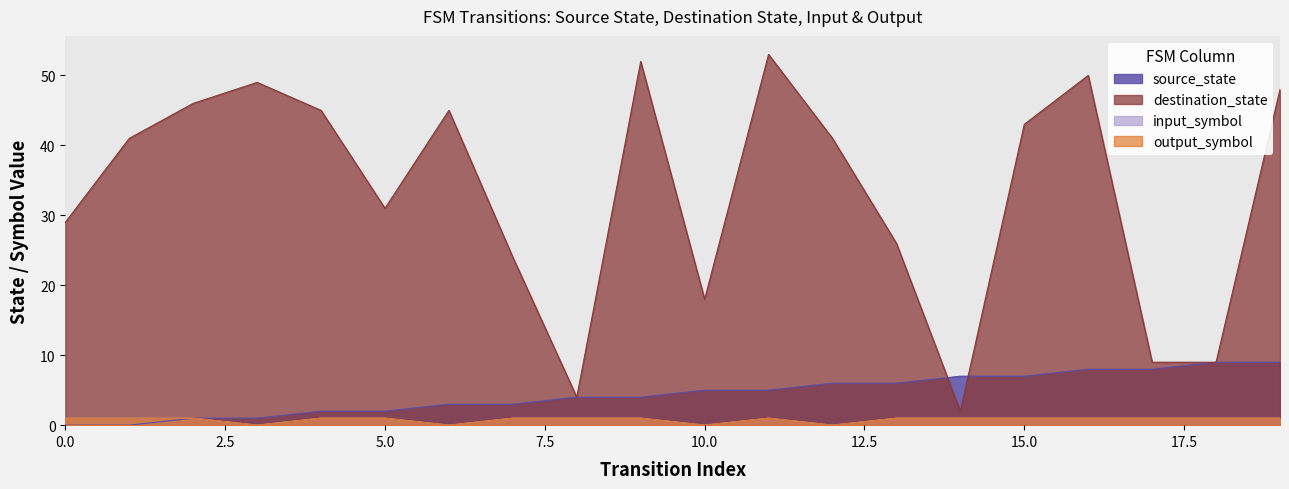

Is the value of source_state at 5 greater than the value of input_symbol at 4?

Yes